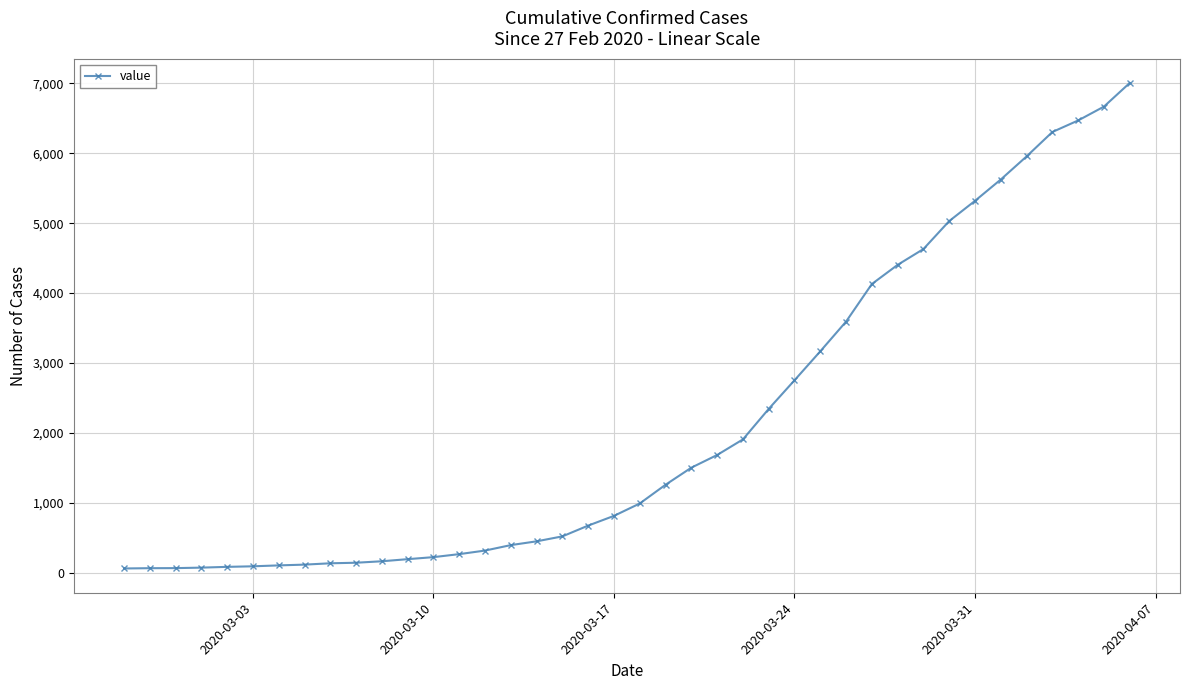

What is the difference between the maximum and minimum values?

6940